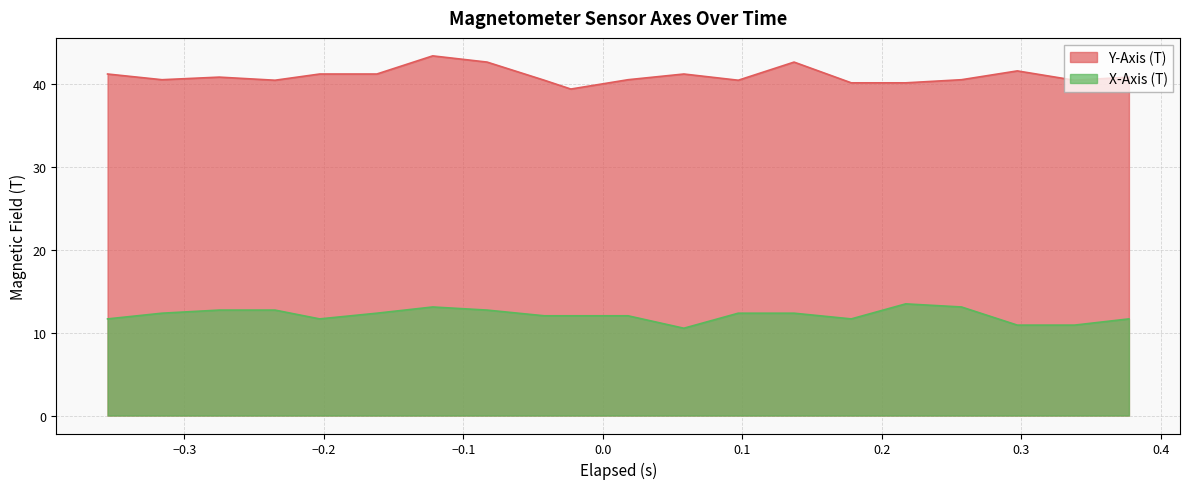

In Y-Axis (T), how many points are lower than both neighbors (excluding endpoints)?

5